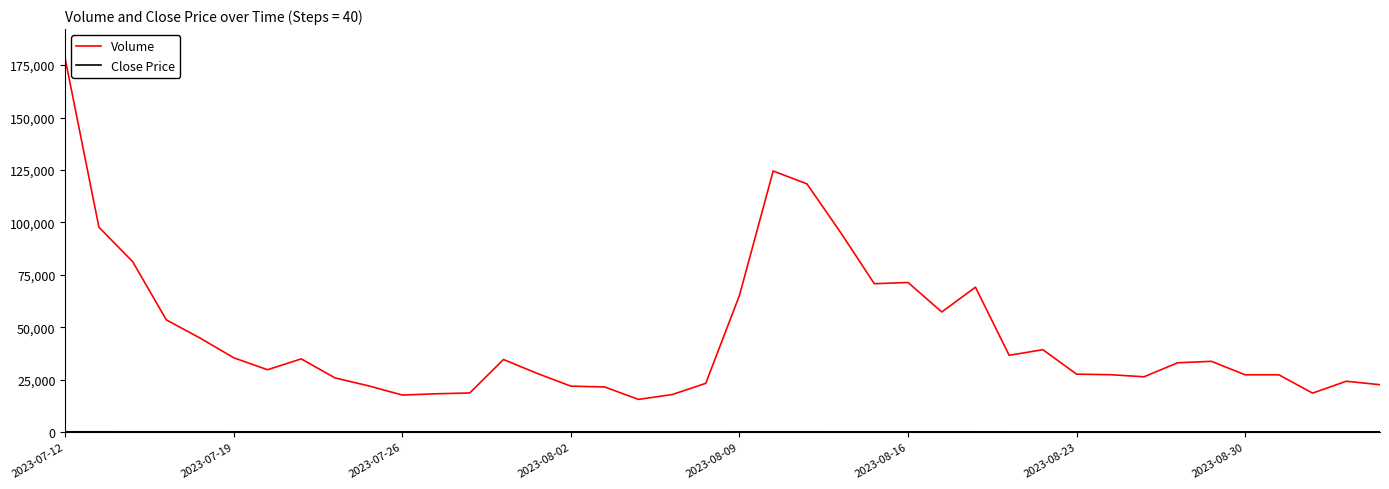

What is the minimum value for Volume?

15555.8